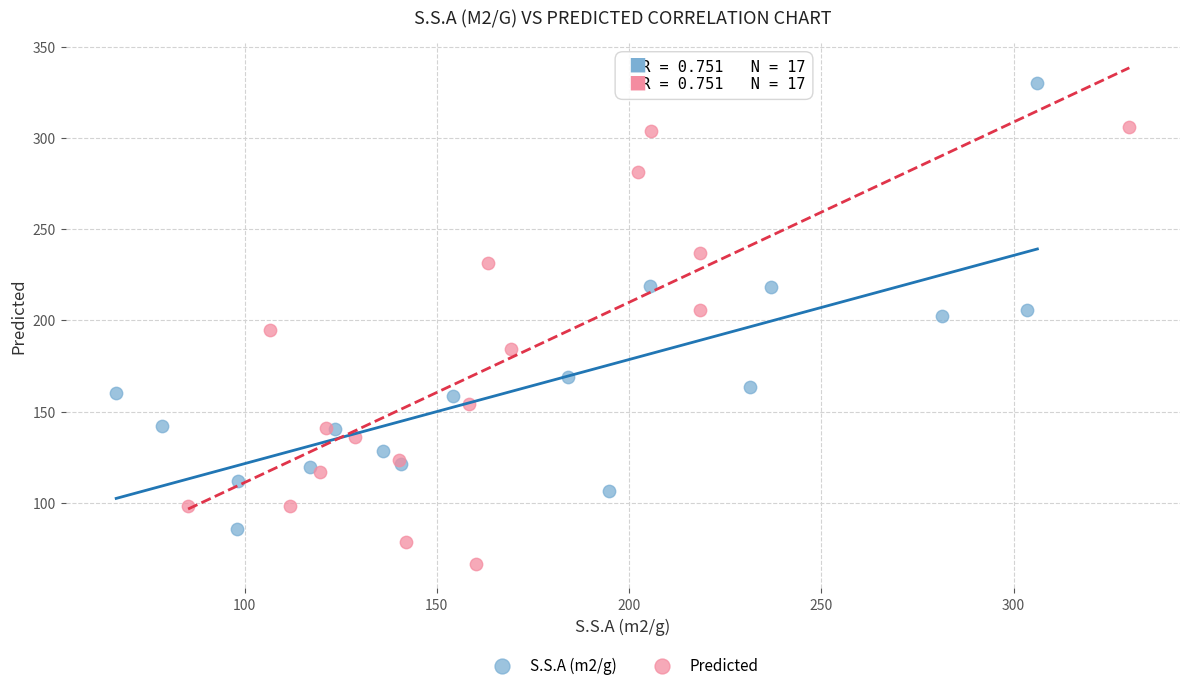

Which series contains the lowest Y value?

Predicted